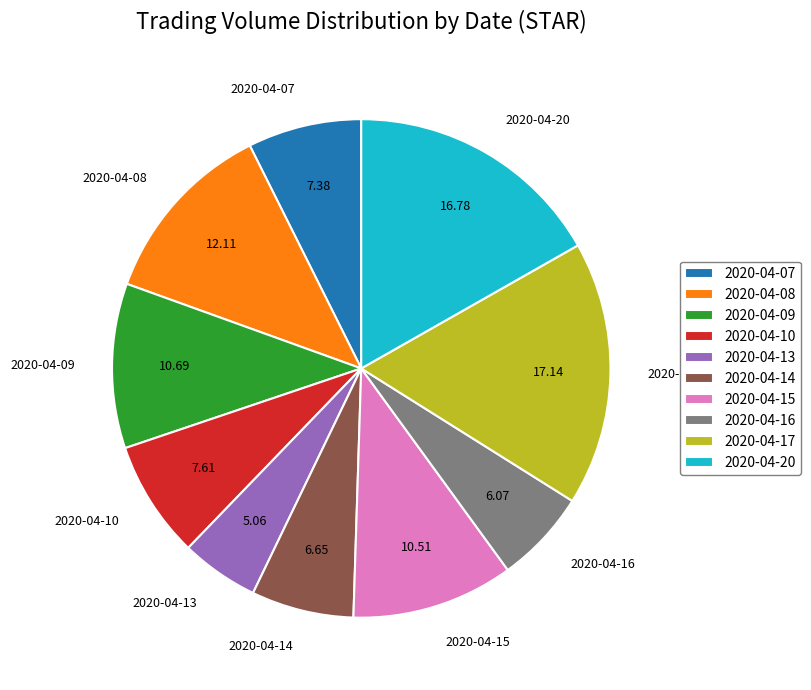

The 2020-04-08 slice represents 12% of the pie. True or false?

True